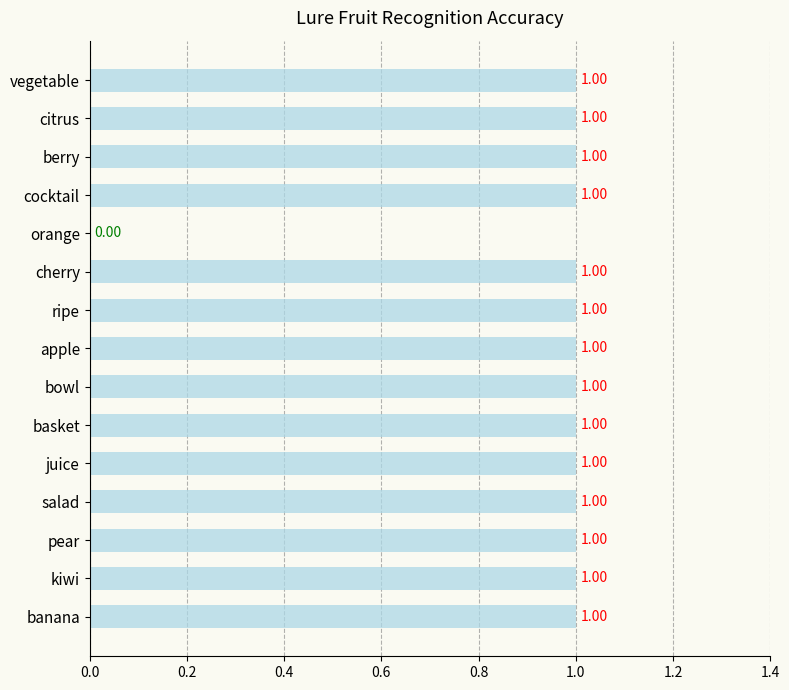

What is the maximum value shown in the chart?

1